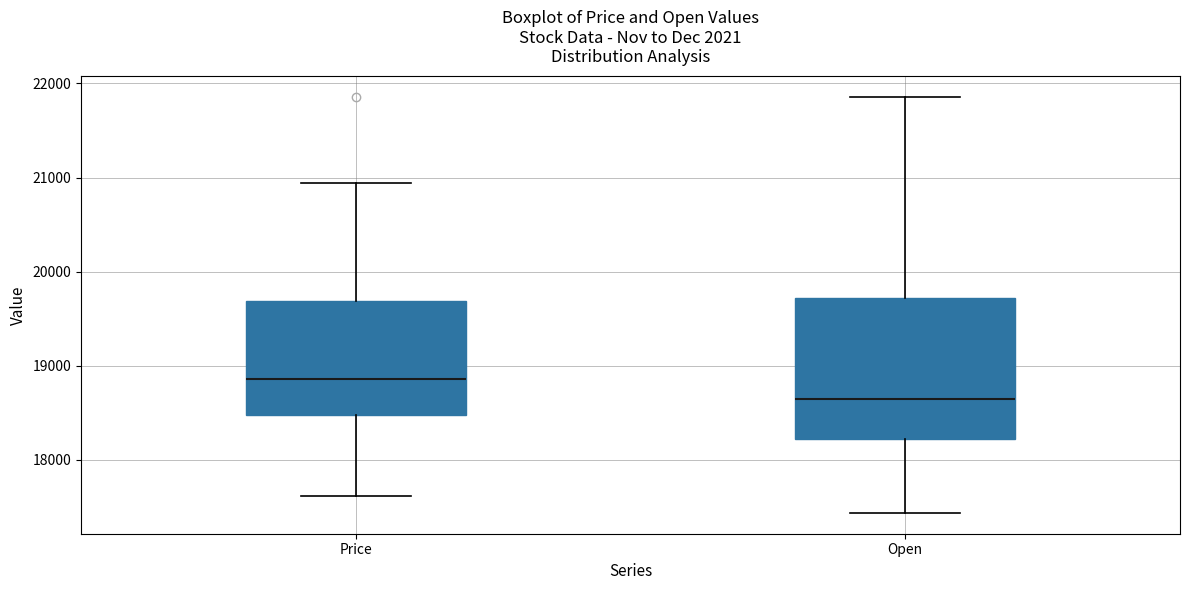

Reading left to right, transcribe this box plot: for each box, give where its median line is, the range the box spans, and where its two whiskers end, as read against the y-axis. The values are not printed on the chart, so give them approximately, as read against the axis.

Price: median 18900, box 18500 to 19700, whiskers 17600 to 20900
Open: median 18600, box 18200 to 19700, whiskers 17400 to 21900